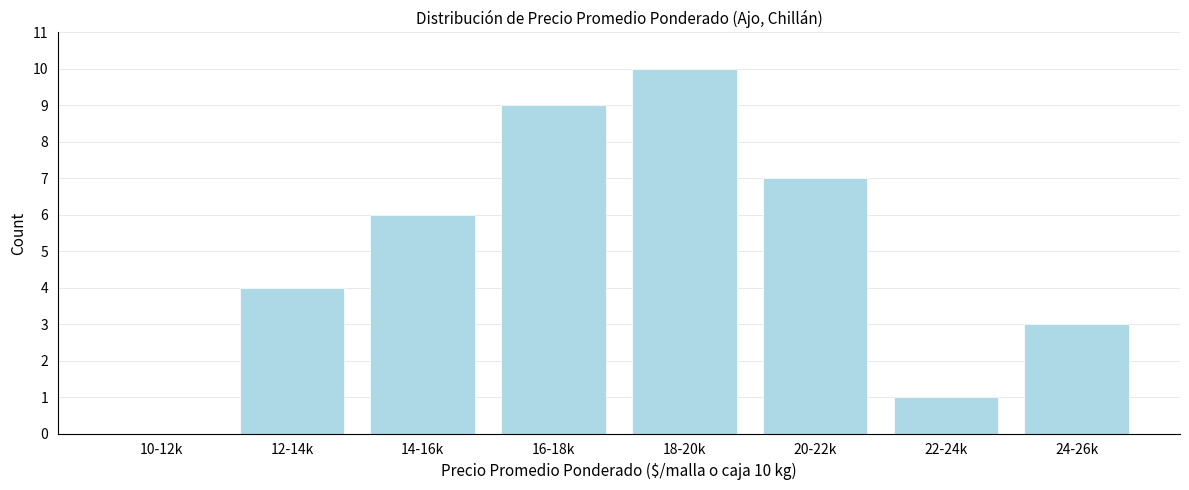

Reading left to right, what are all the values shown in this chart?

10-12k=0	12-14k=4	14-16k=6	16-18k=9	18-20k=10	20-22k=7	22-24k=1	24-26k=3